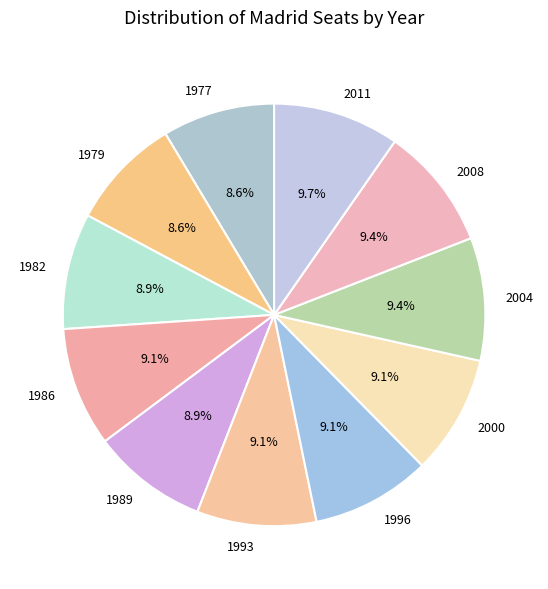

What percentage do 1982 and 1977 together represent?

17.5%